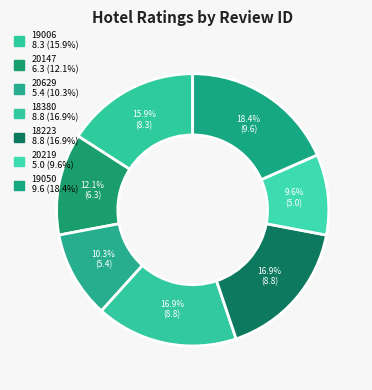

How many segments does this pie chart have?

7